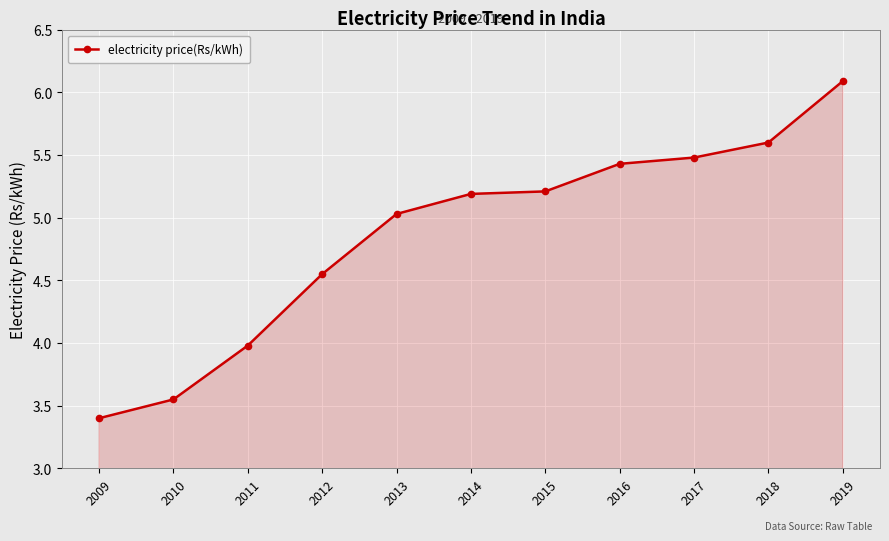

Between 2010 and 2012, which is larger?

2012